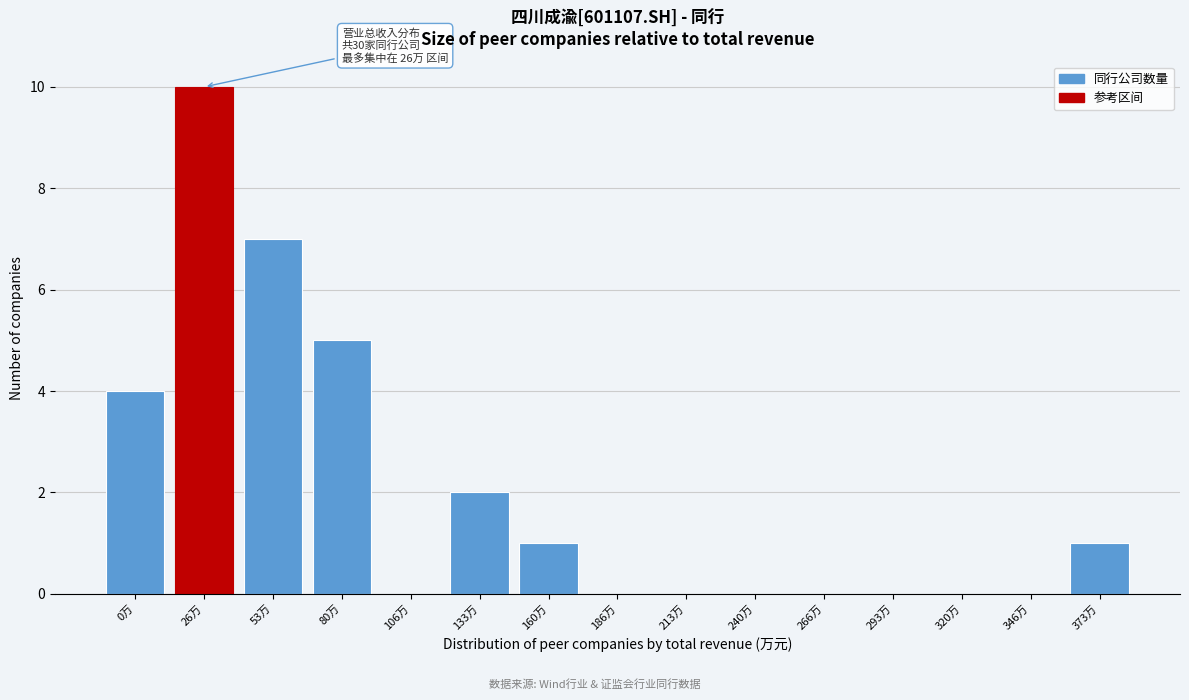

Reading right to left, list all the values displayed in this chart.

373万=1	346万=0	320万=0	293万=0	266万=0	240万=0	213万=0	186万=0	160万=1	133万=2	106万=0	80万=5	53万=7	26万=10	0万=4